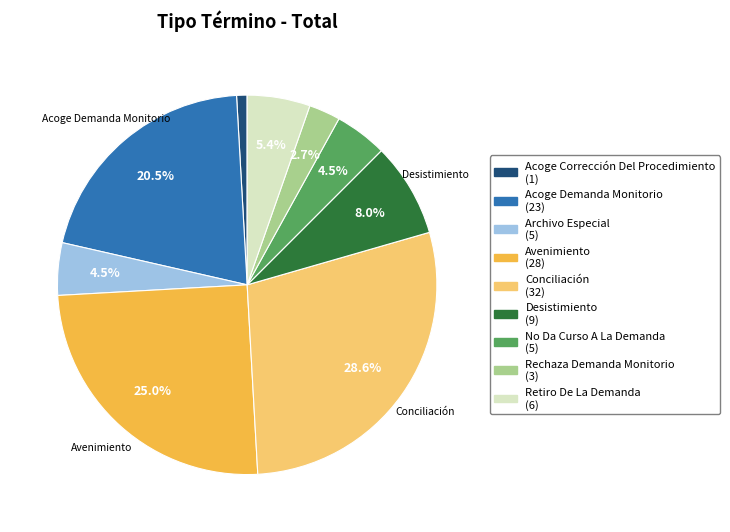

How many segments does this pie chart have?

9